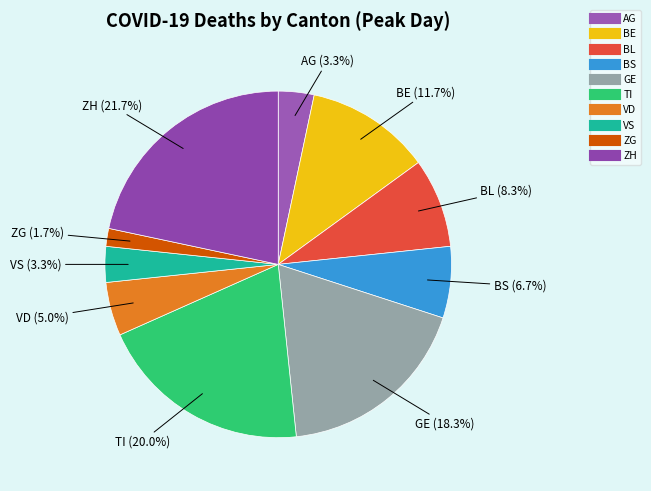

To the nearest percent, what is the combined percentage of ZH and GE?

40%